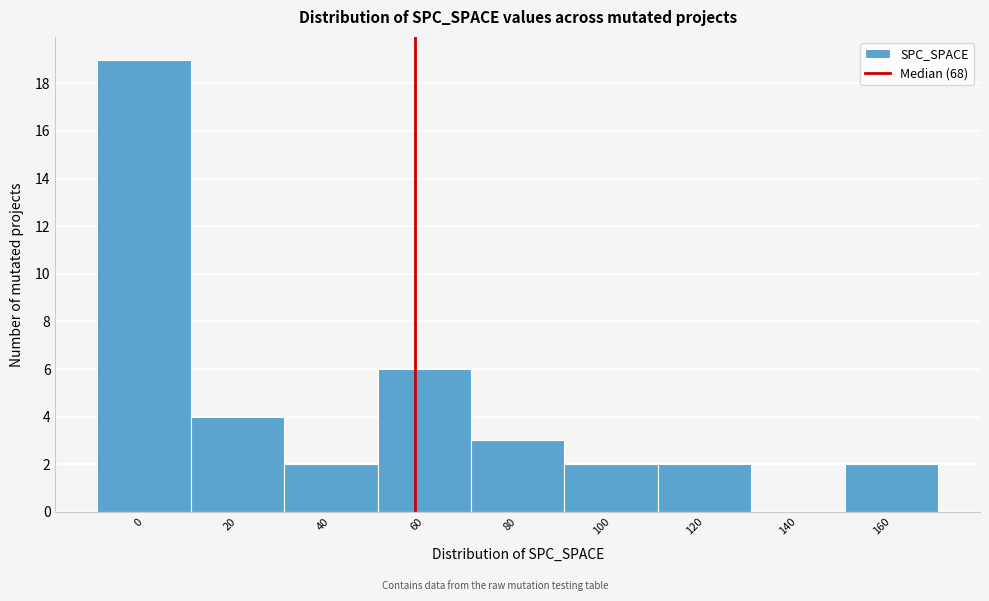

Reading left to right, transcribe all the data shown in this chart.

0=19	20=4	40=2	60=6	80=3	100=2	120=2	140=0	160=2